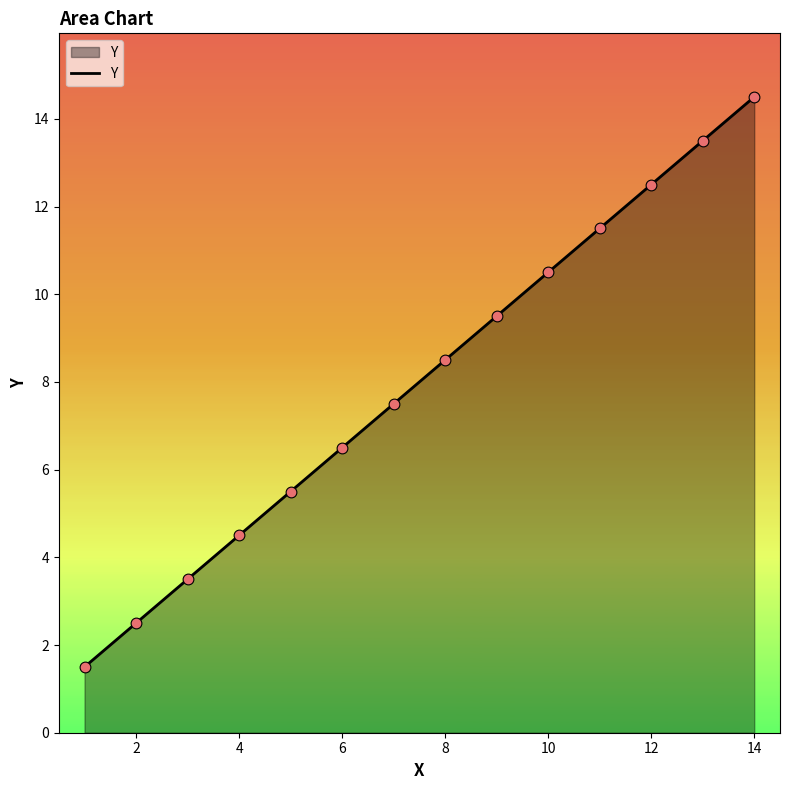

What is the greatest value displayed?

14.5